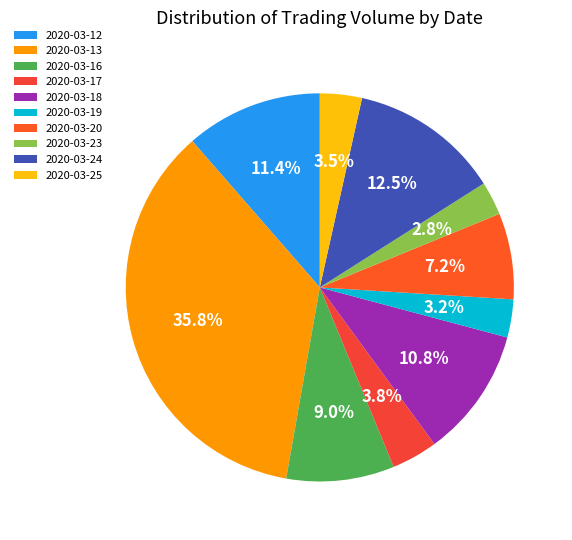

Is there a majority slice in this chart?

No